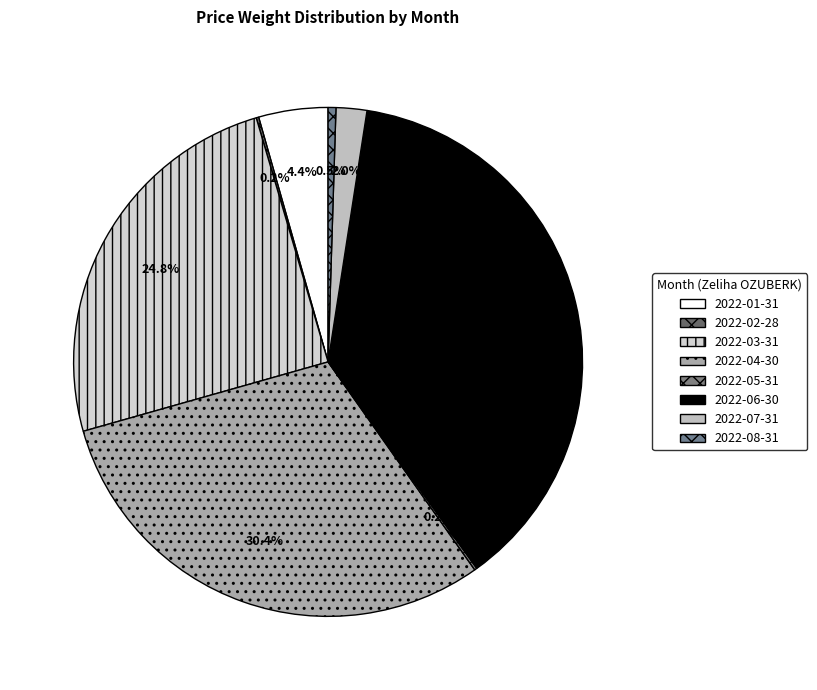

To the nearest percent, what is the difference between the largest and smallest slice percentages?

37%